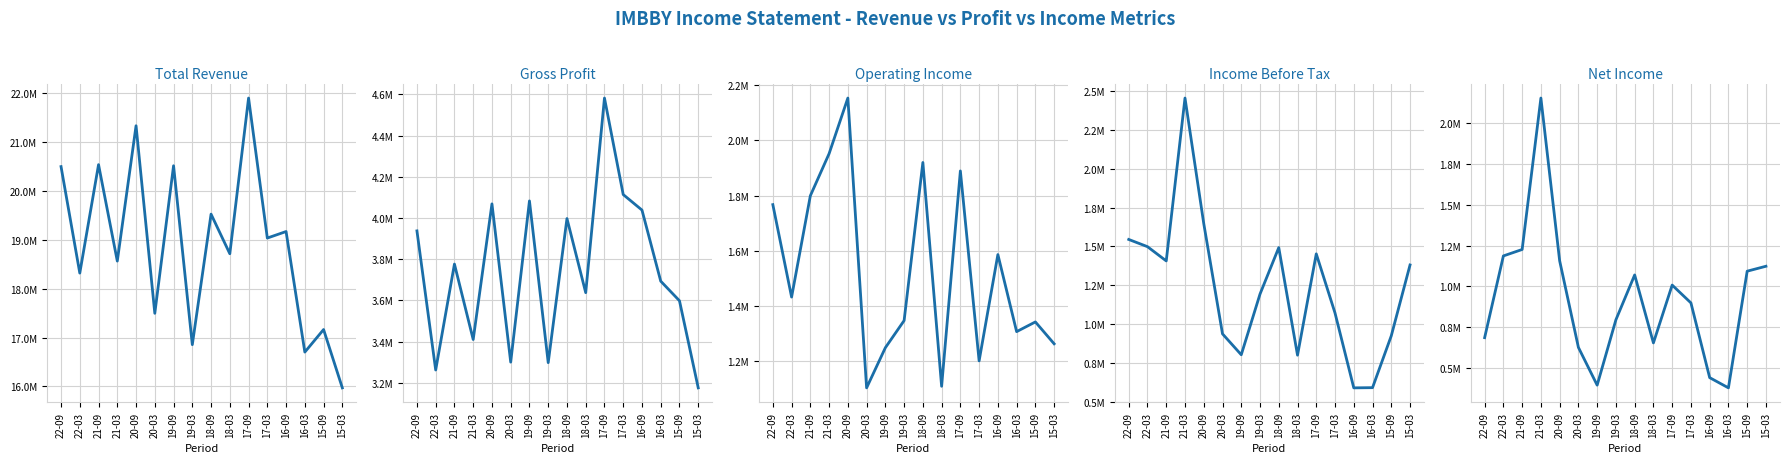

At how many categories does at least one series exceed 3693112?

16